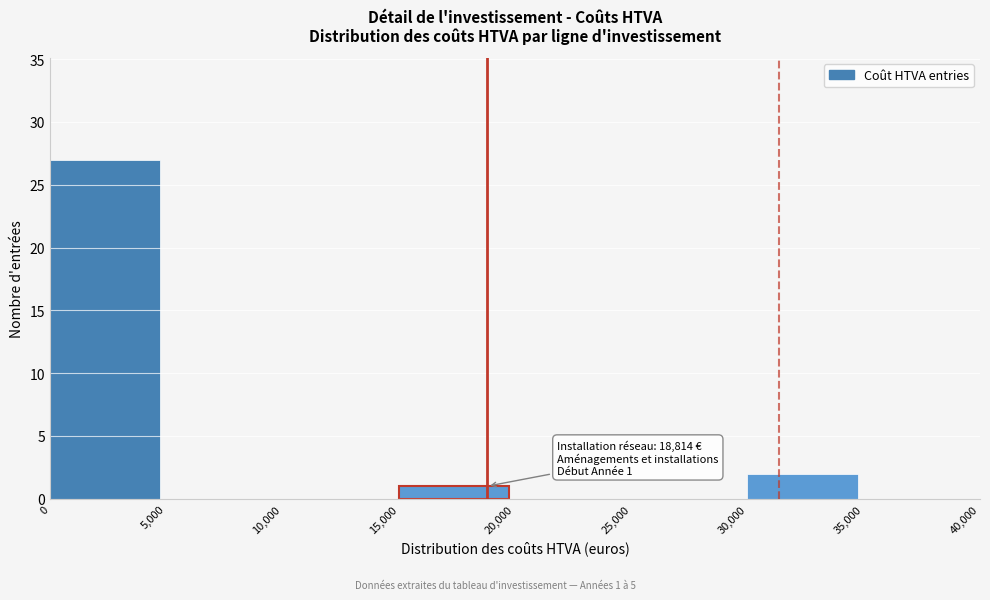

Reading left to right, what are all the values shown in this chart?

0=27	5,000=0	10,000=0	15,000=1	20,000=0	25,000=0	30,000=2	35,000=0